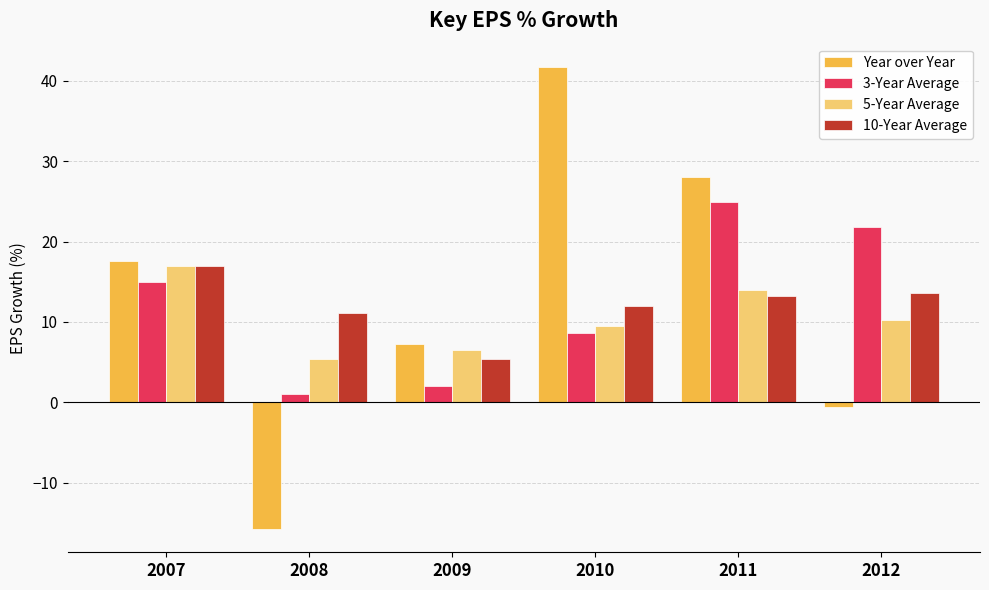

Is it true that Year over Year equals -28.2 at 2008?

False